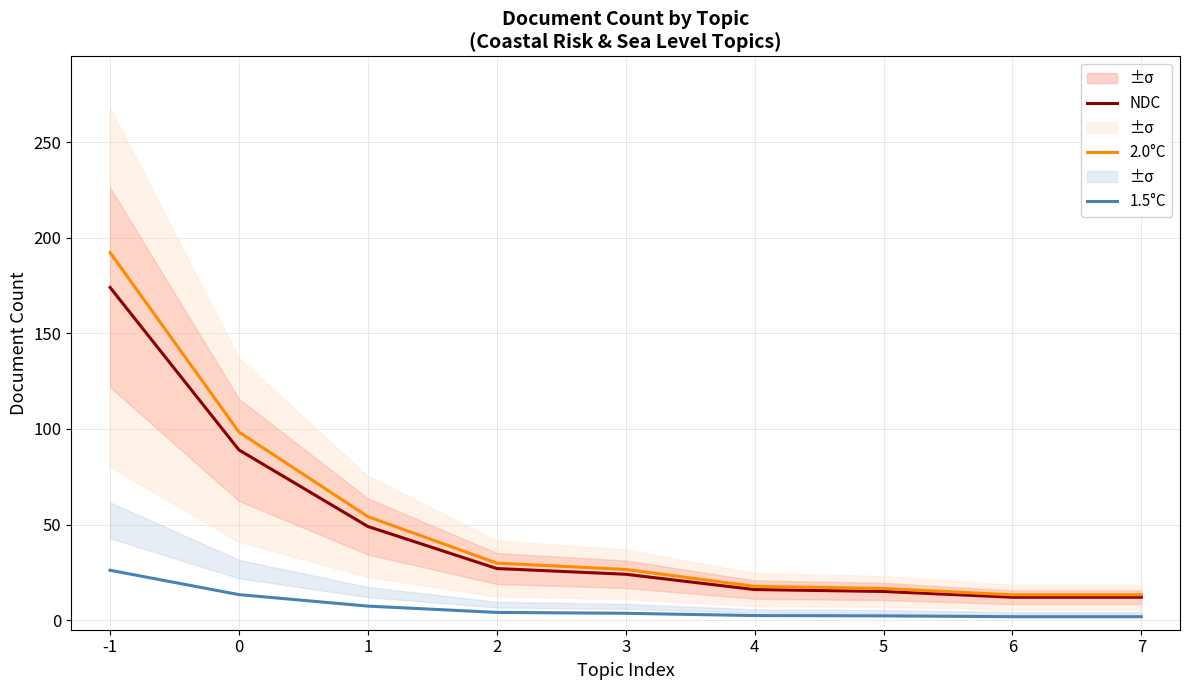

At which category is the sum across all series the highest?

-1